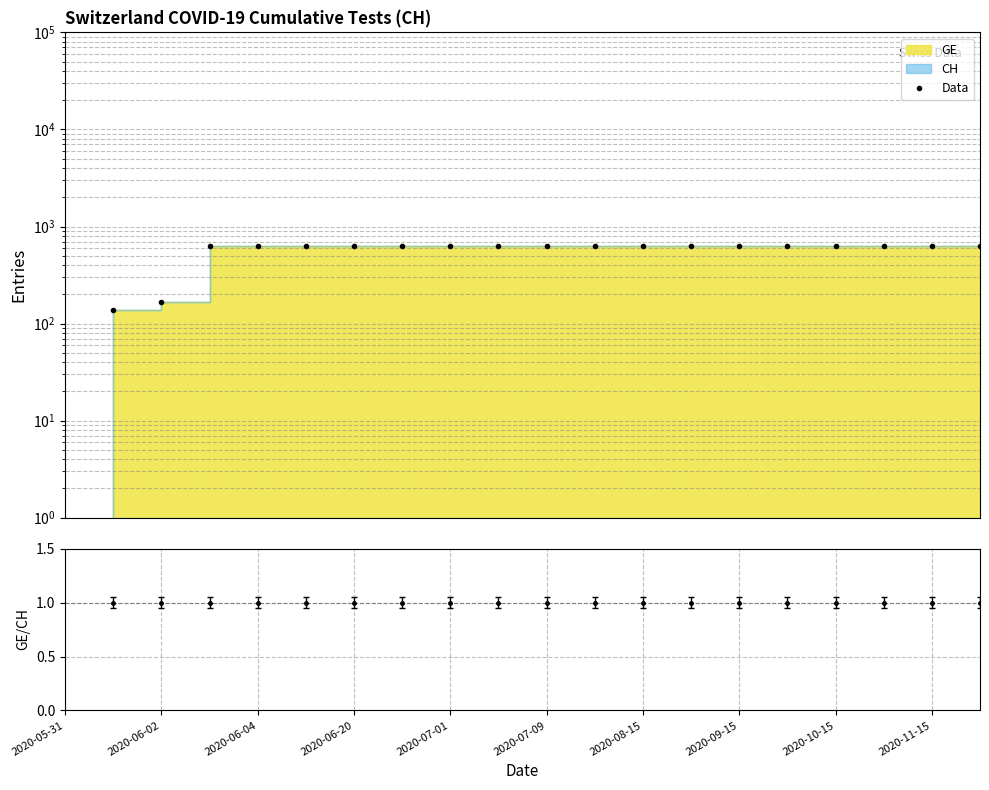

Which has a higher value, 2020-09-15 or 2020-07-09?

2020-09-15